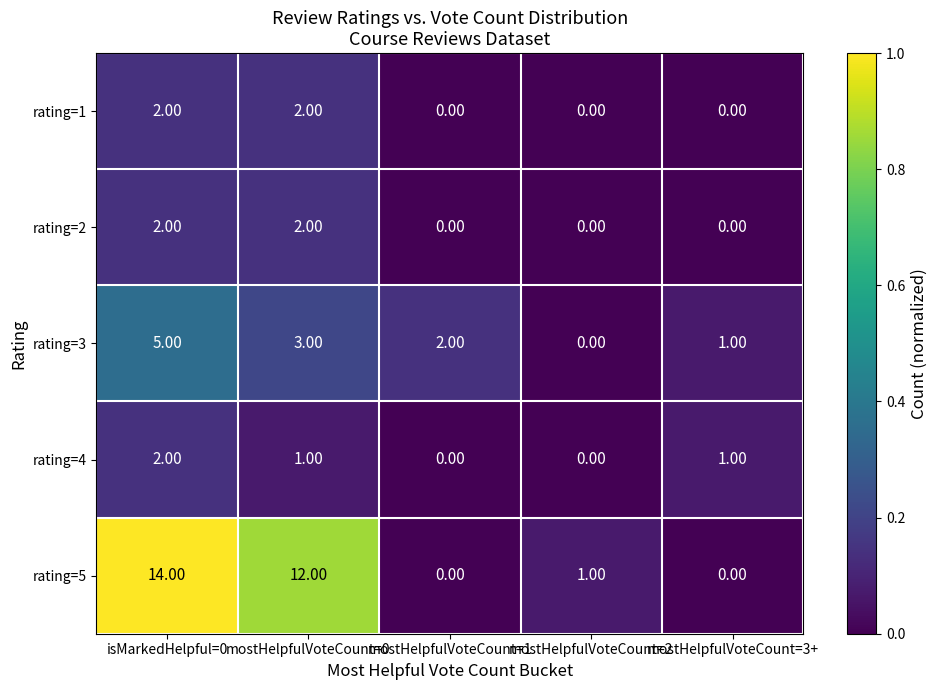

Between mostHelpfulVoteCount=0 and mostHelpfulVoteCount=3+, which series saw the biggest shift?

rating=5